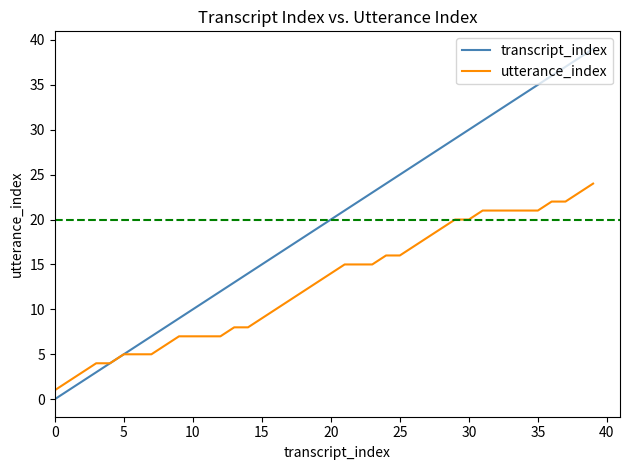

Which series has the largest total across all categories?

transcript_index